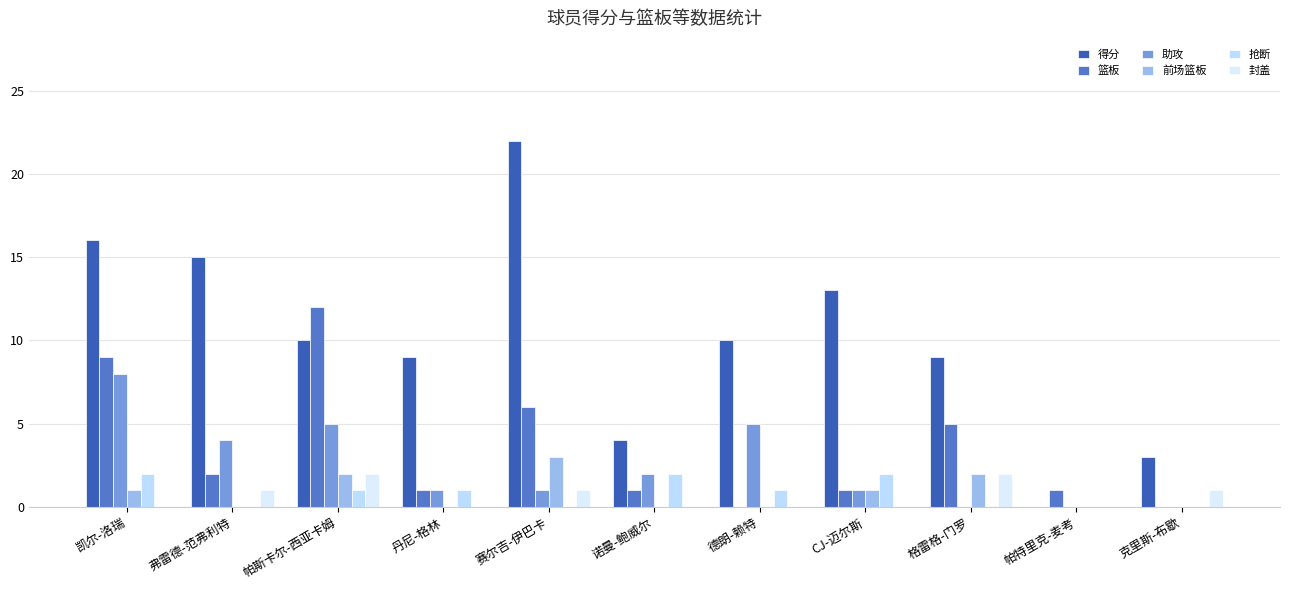

Between 凯尔-洛瑞 and 帕斯卡尔-西亚卡姆, which is larger?

凯尔-洛瑞